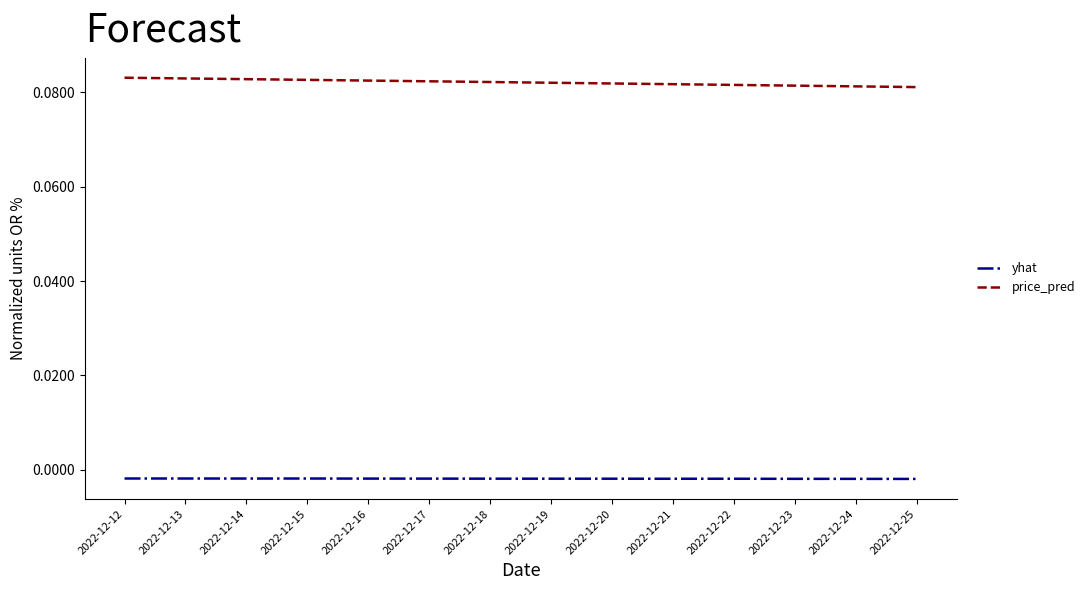

True or false: yhat and price_pred intersect in this chart.

False